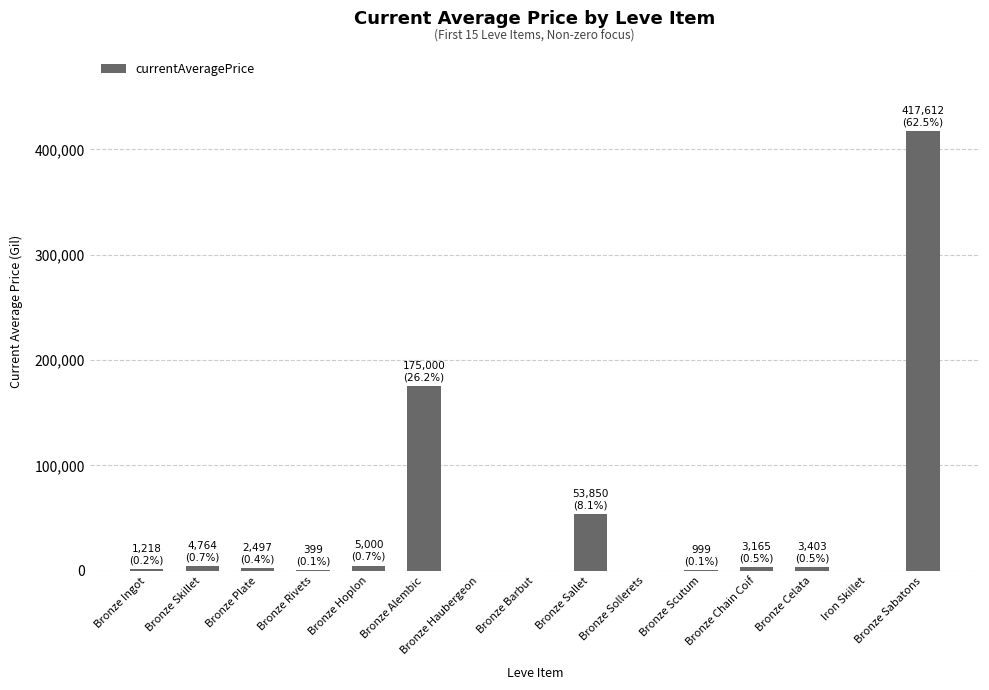

What is the maximum value shown in the chart?

417612